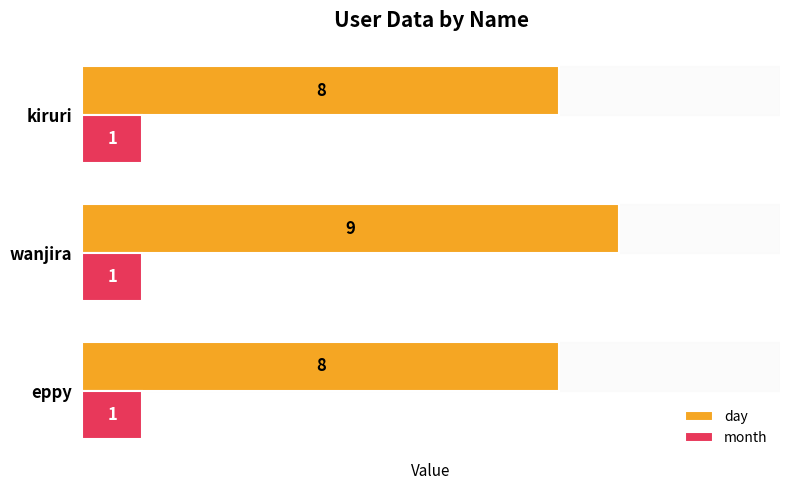

The day series shows 8 at eppy. True or false?

True